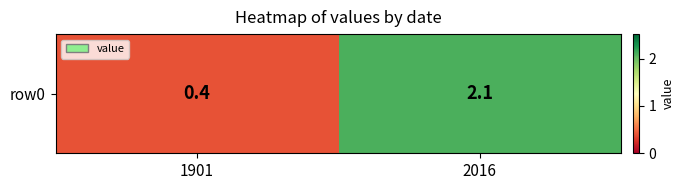

Which has a higher value, 2016 or 1901?

2016